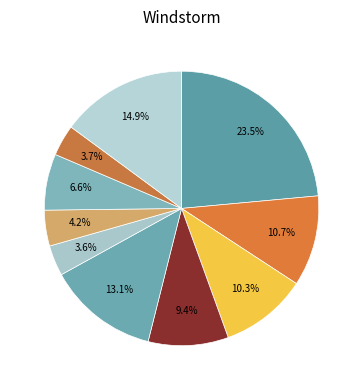

How many slices are in this pie chart?

10